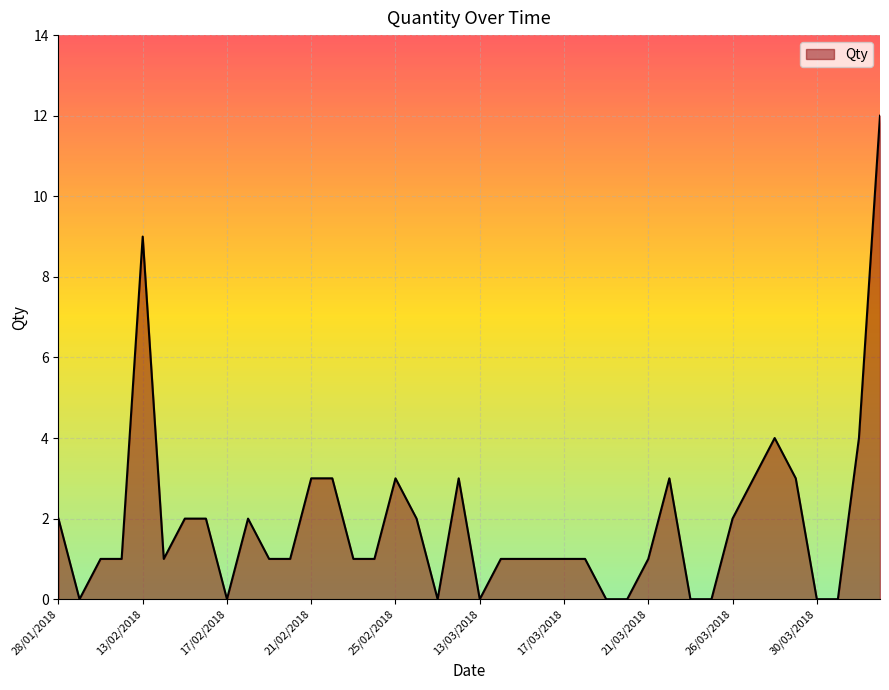

What is the maximum value shown in the chart?

12